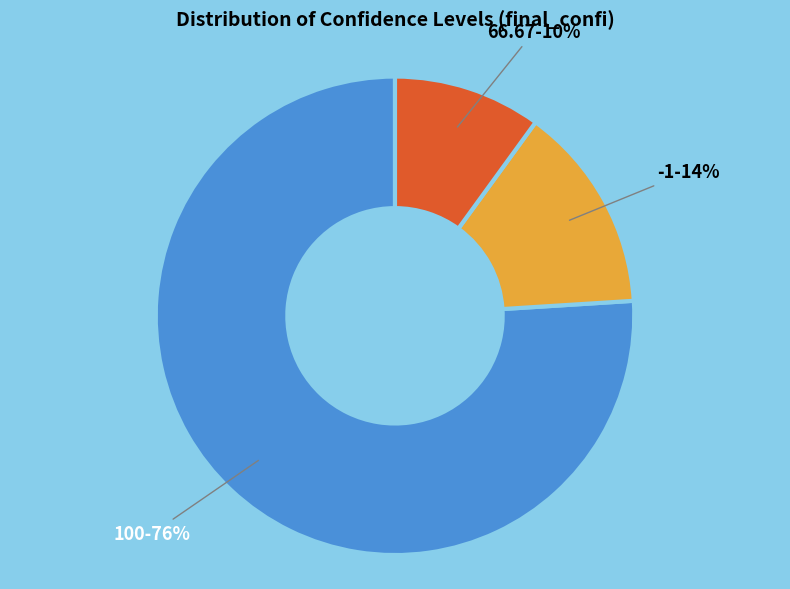

Between -1 and 100, which is larger?

100